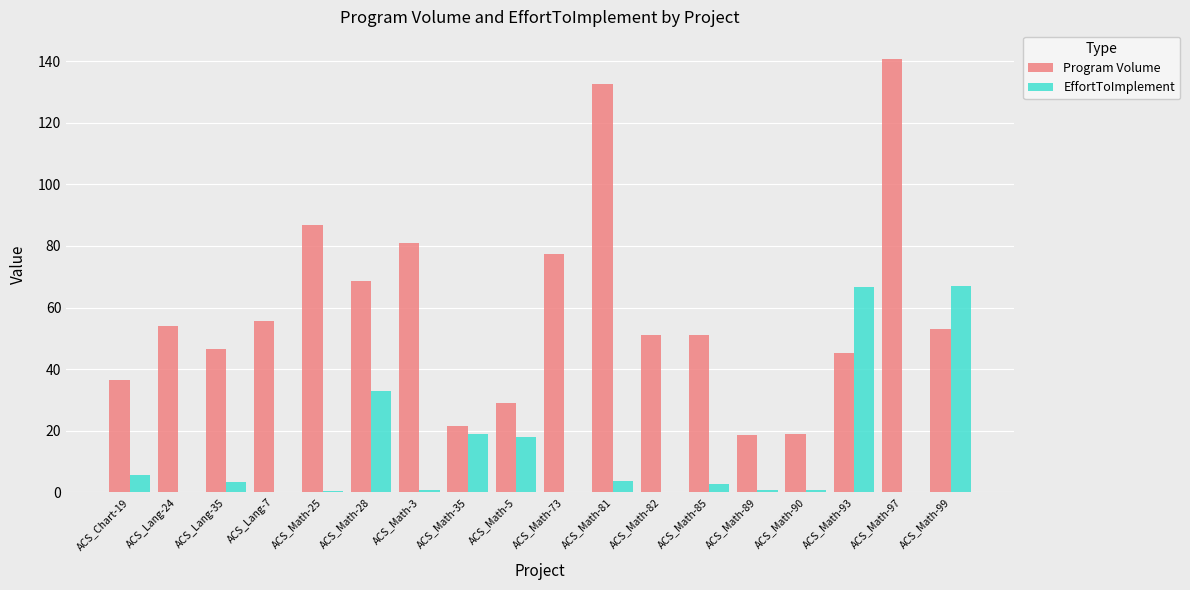

Is it true that EffortToImplement equals 32.9 at ACS_Math-28?

True